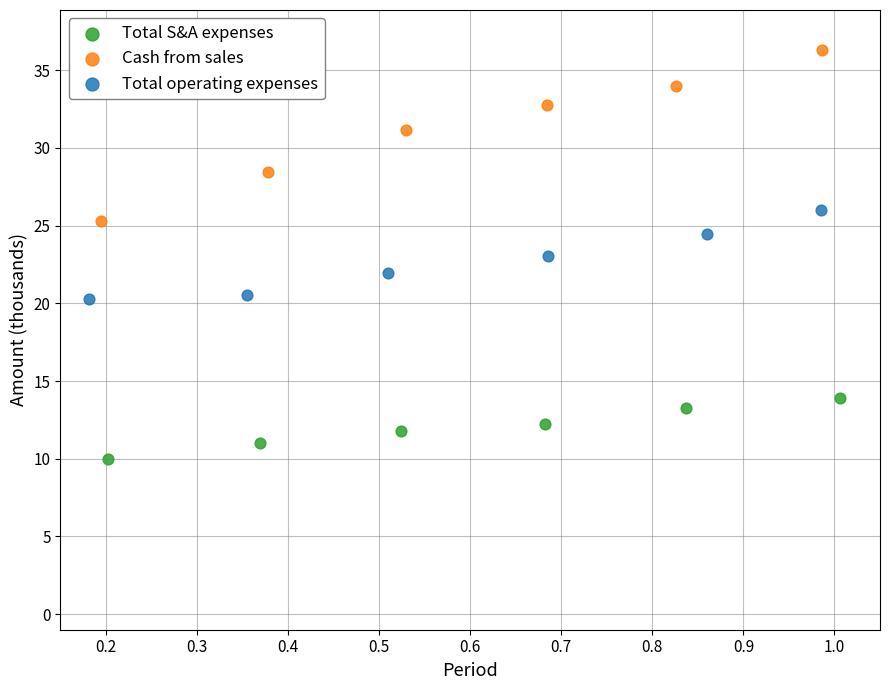

Which series reaches the minimum Y coordinate?

Total S&A expenses